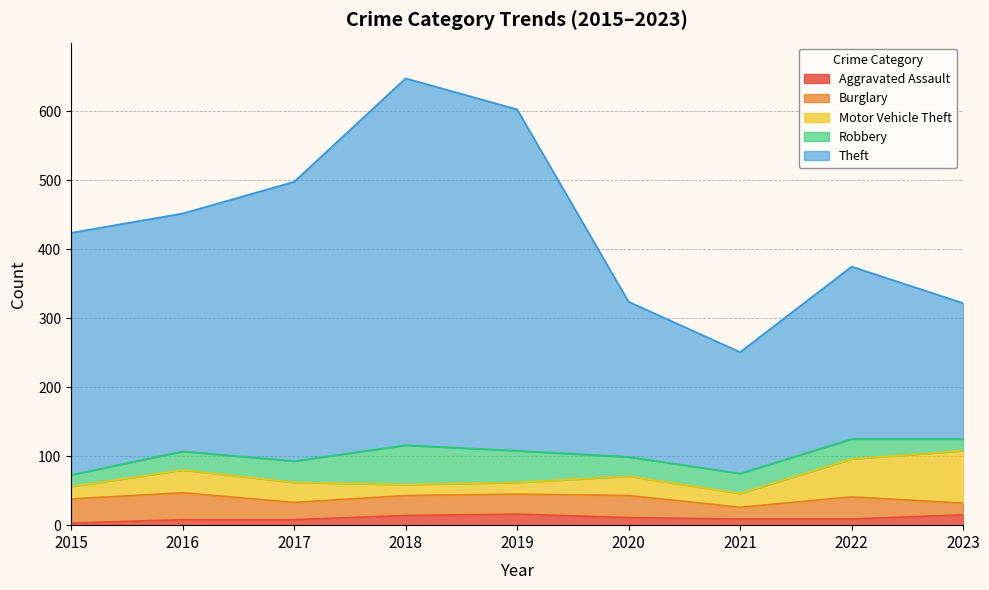

At which label is Aggravated Assault closest to 9?

2021